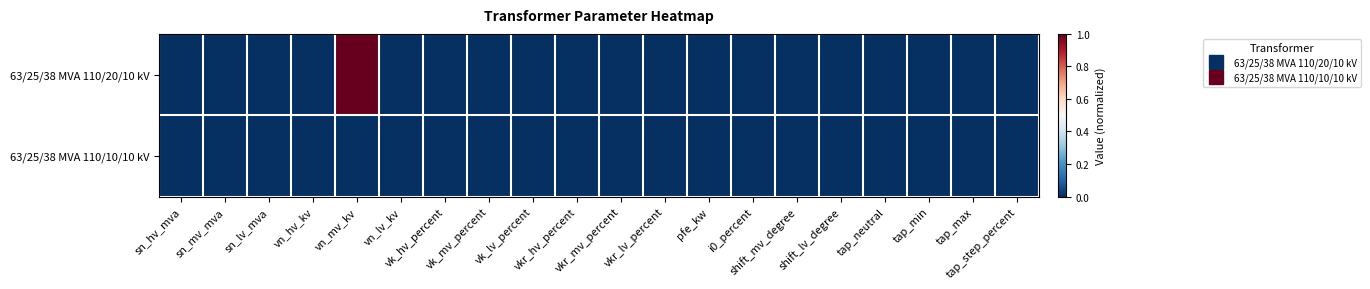

At which category does the chart reach its minimum across all series?

sn_hv_mva